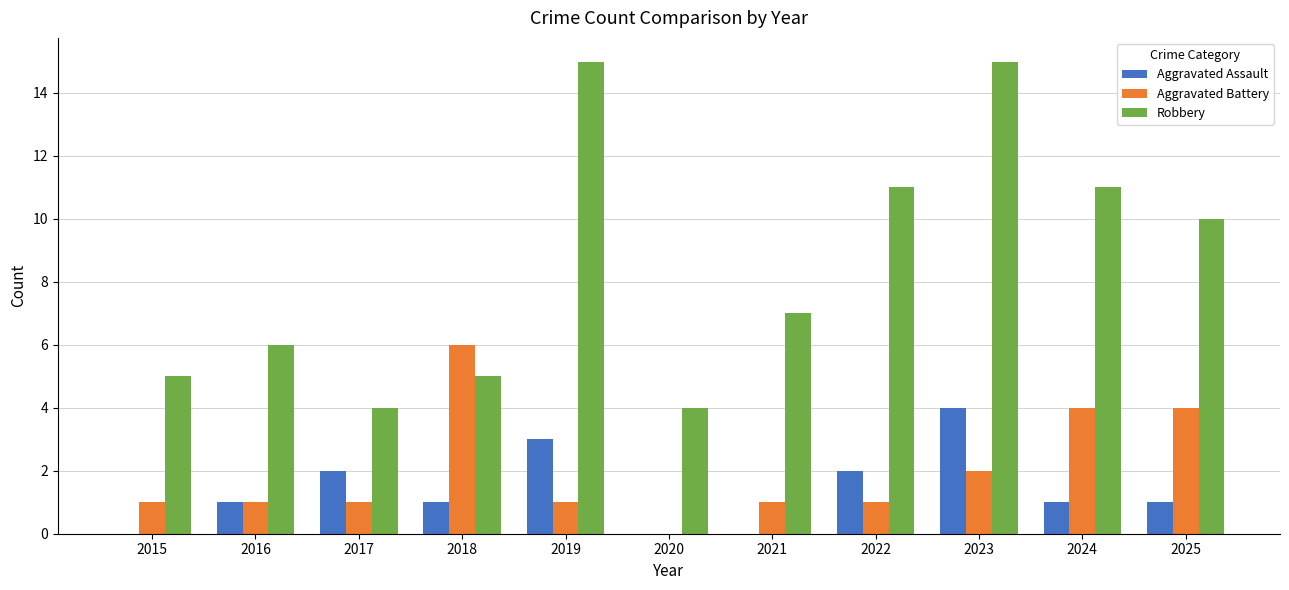

At which category is the sum across all series the highest?

2023